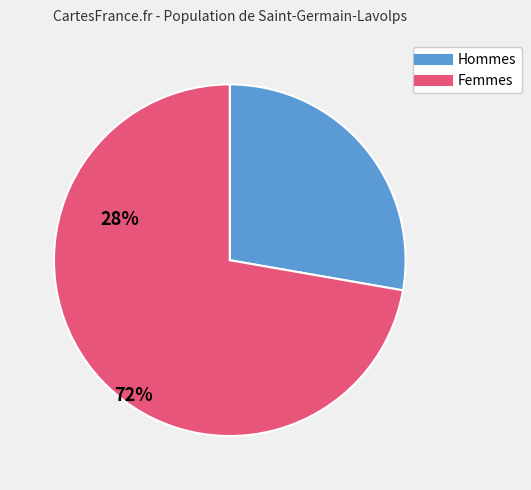

Does any single category account for the majority?

Yes